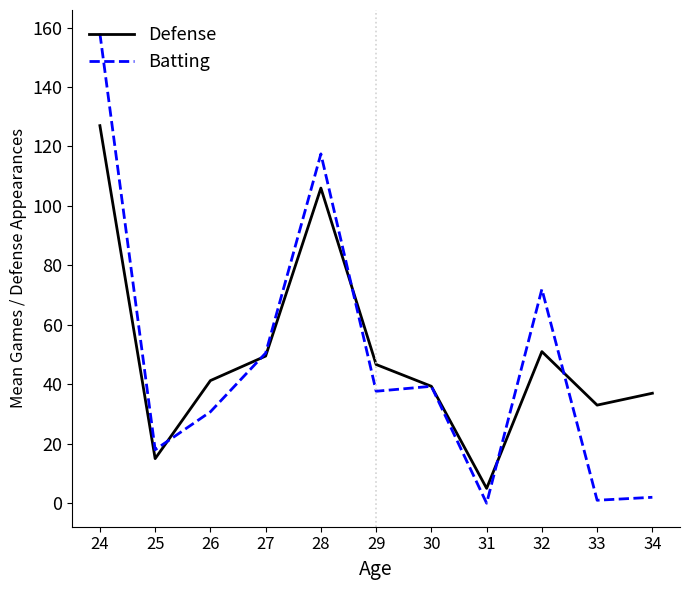

Rank the series by their average value, from lowest to highest.

Batting, Defense